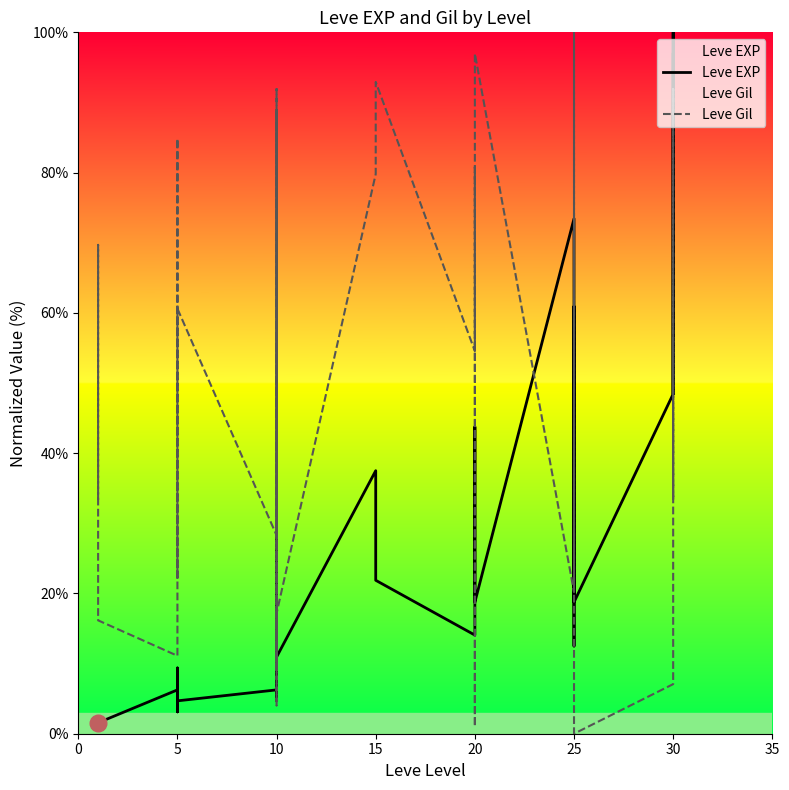

What is the difference between the maximum and minimum values in the Leve Gil series?

100.0